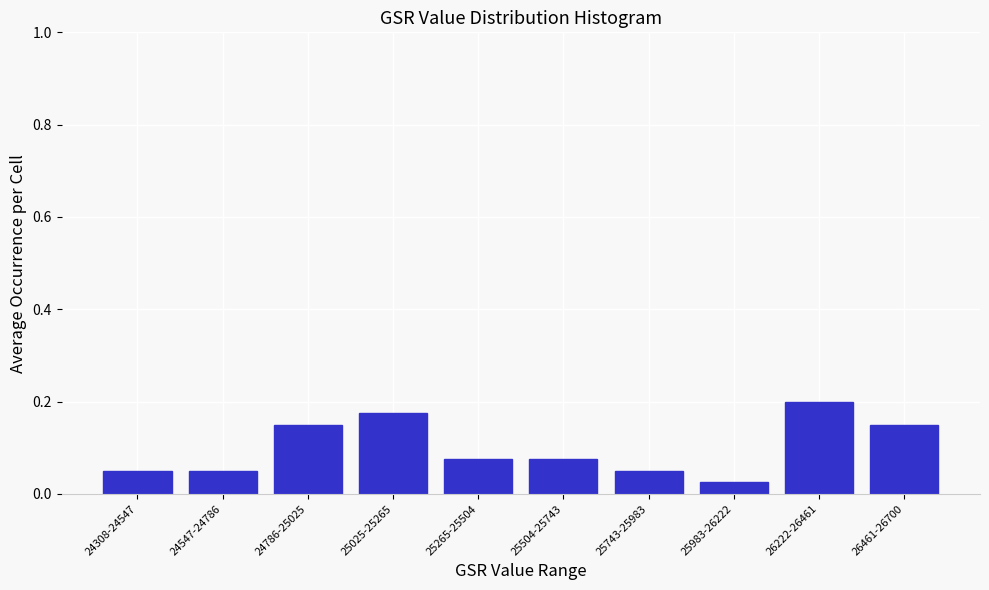

What is the label of the 4th bar from the right?

25743-25983